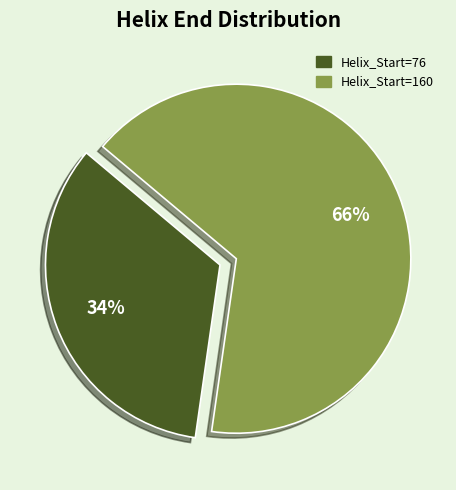

To the nearest percent, what is the average slice percentage?

50%